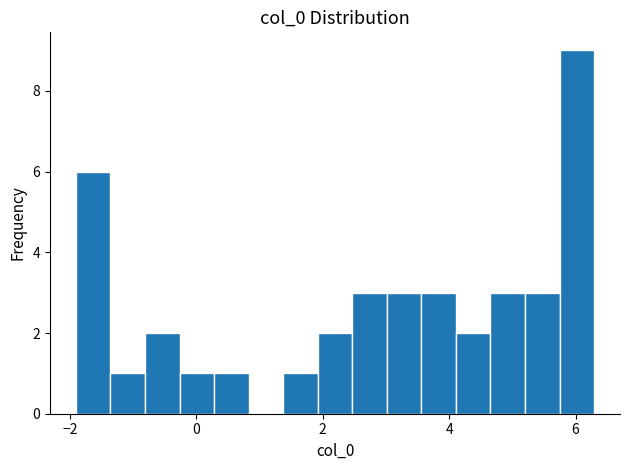

Around what value on the x-axis is the tallest bar? Give the approximate position of its centre, as read against the axis.

6.0